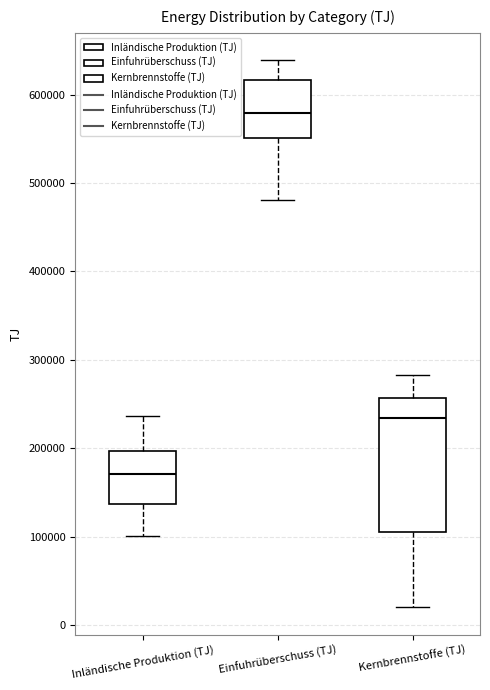

Where does the lower whisker of the box for Inländische Produktion (TJ) end on the y-axis? The values are not printed on the chart, so give them approximately, as read against the axis.

100000